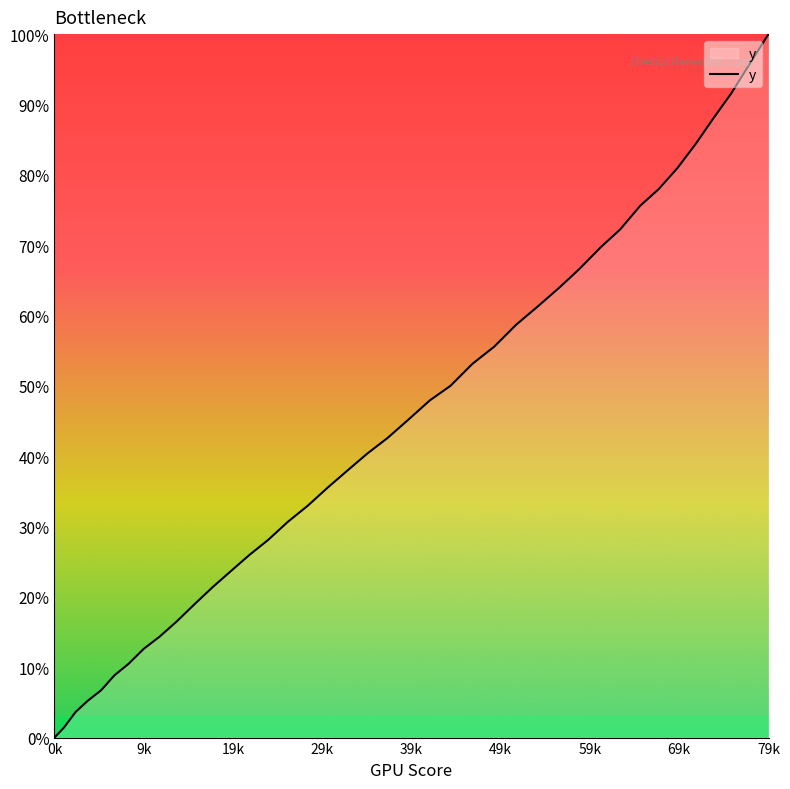

What is the maximum value shown in the chart?

100.0